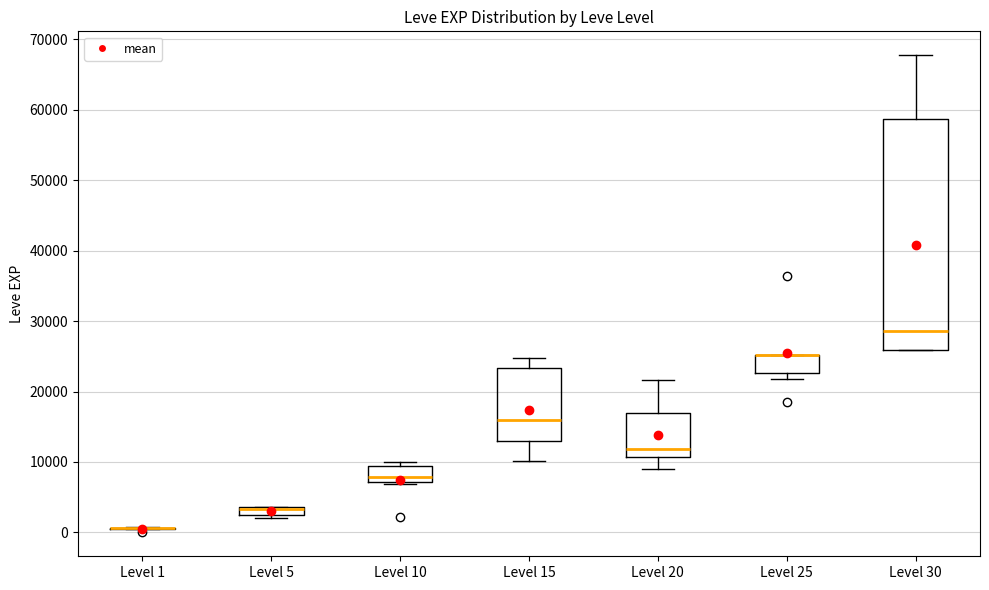

Where does the median line of the box for Level 20 sit on the y-axis? The values are not printed on the chart, so give them approximately, as read against the axis.

12000